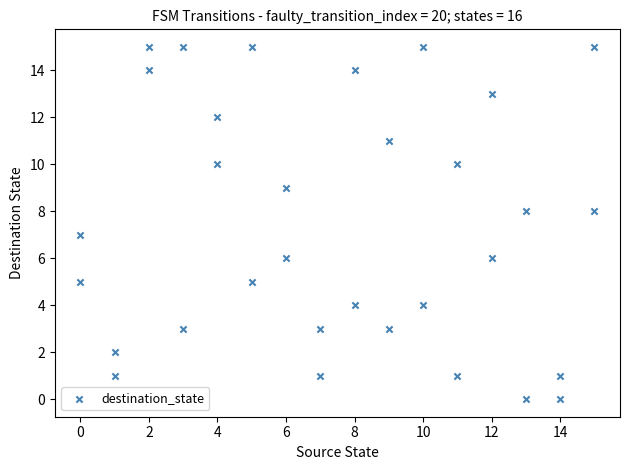

What is the range of X values (max minus min)?

15